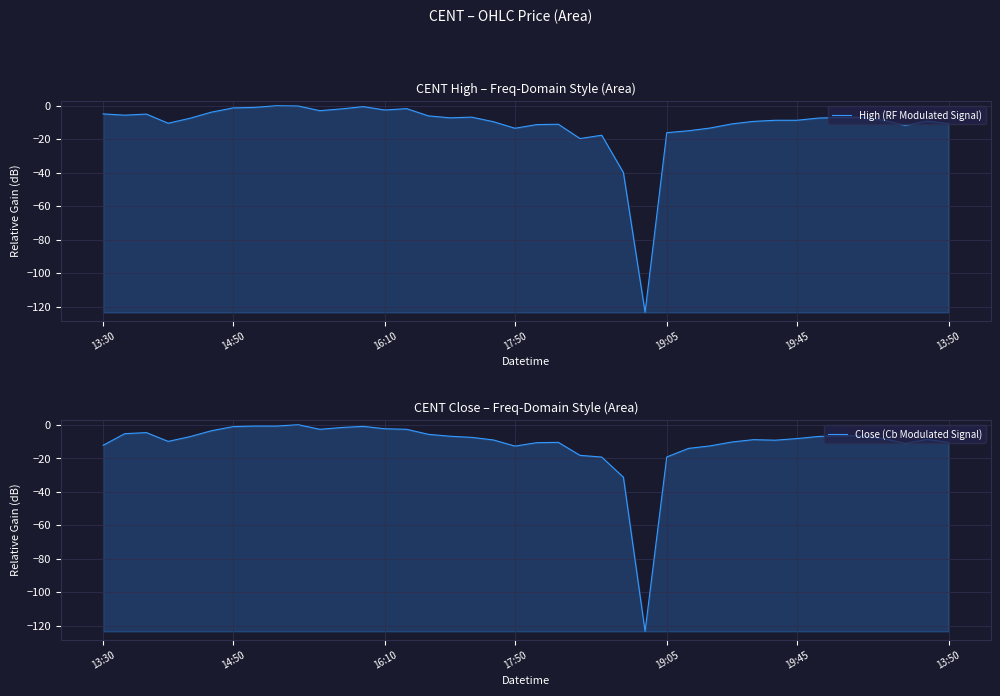

What is the difference between the second highest and second lowest values in the High (RF Modulated Signal) series?

39.7